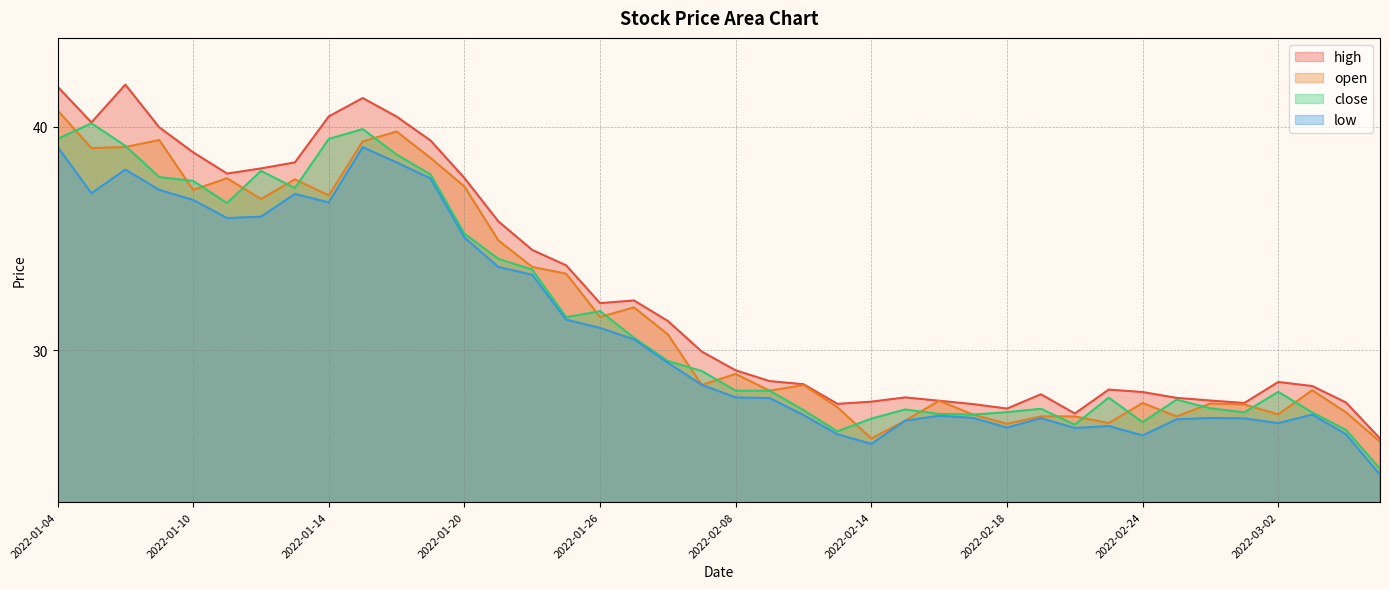

At which label does close first exceed 29?

2022-01-04